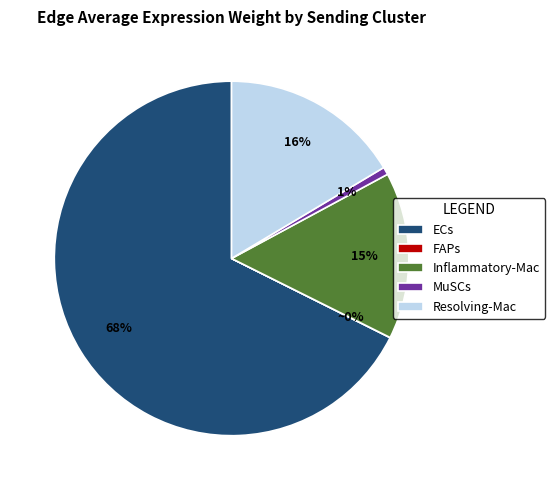

Combined, do MuSCs and ECs account for over 50%?

Yes